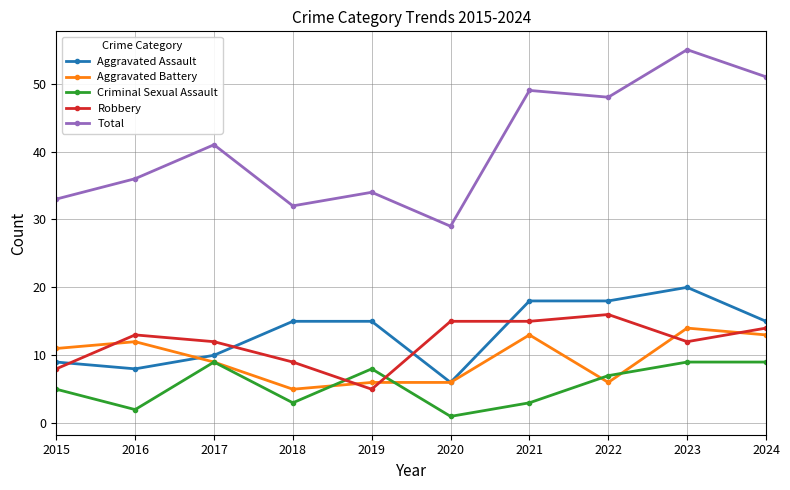

What is the lowest value of the Criminal Sexual Assault series?

1